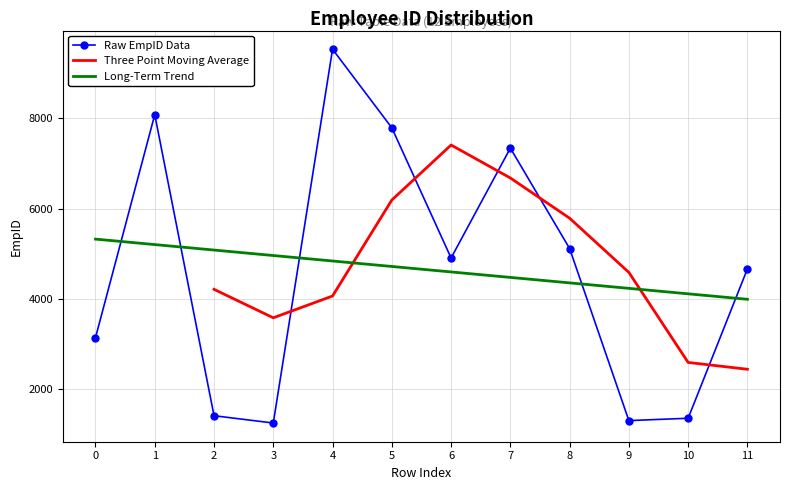

Where is the data nearest to the value 5388?

8